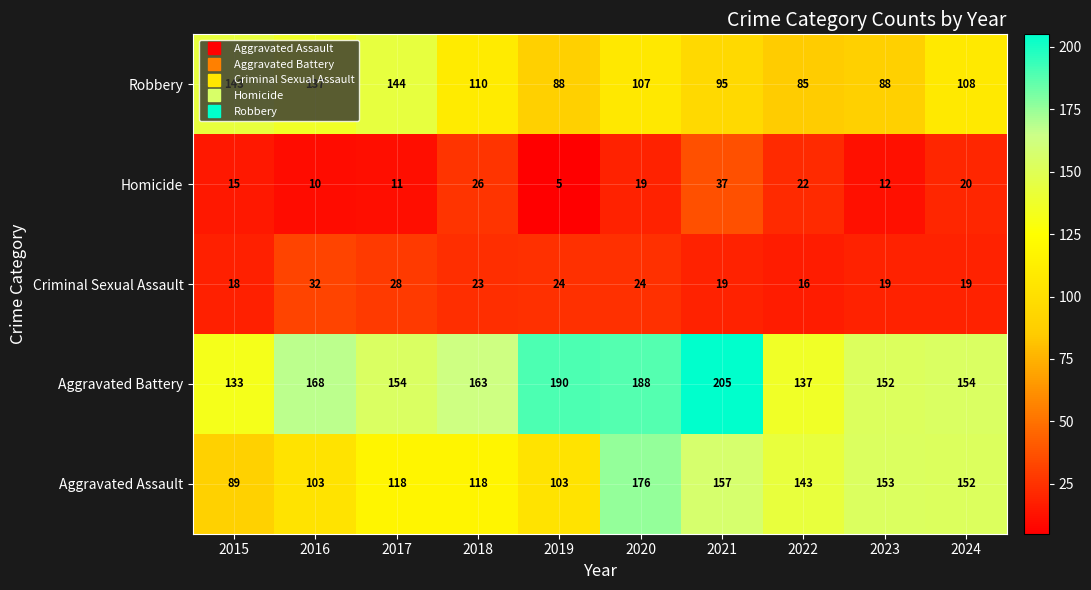

What is the total value across all series at 2022?

403